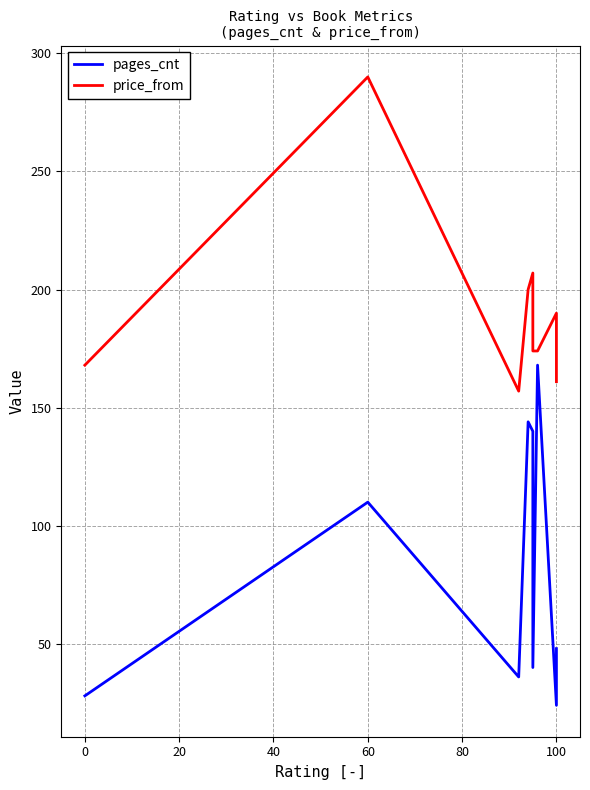

What is the value of the pages_cnt point at the 2nd from the left?

110